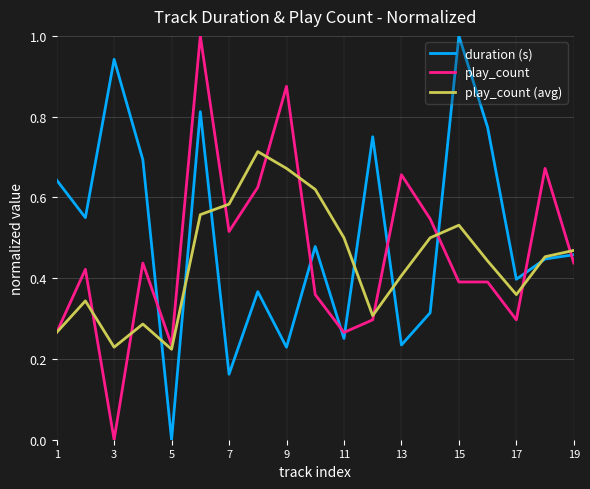

How many lines are shown in the chart?

3